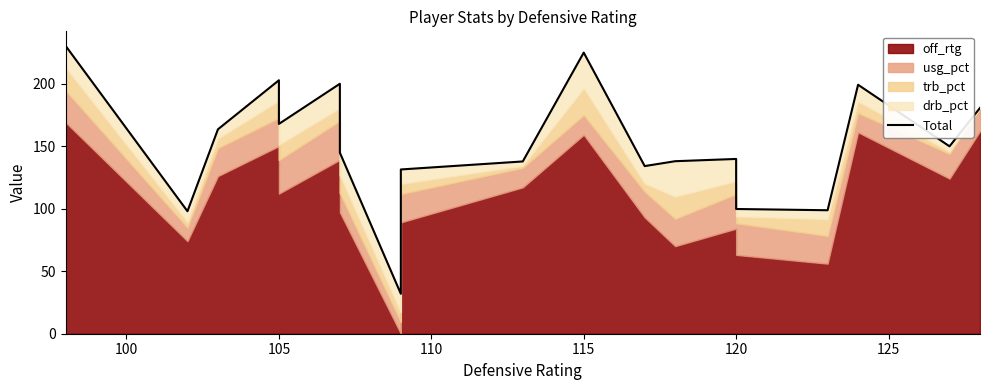

What is the difference between the maximum and minimum values?

198.3